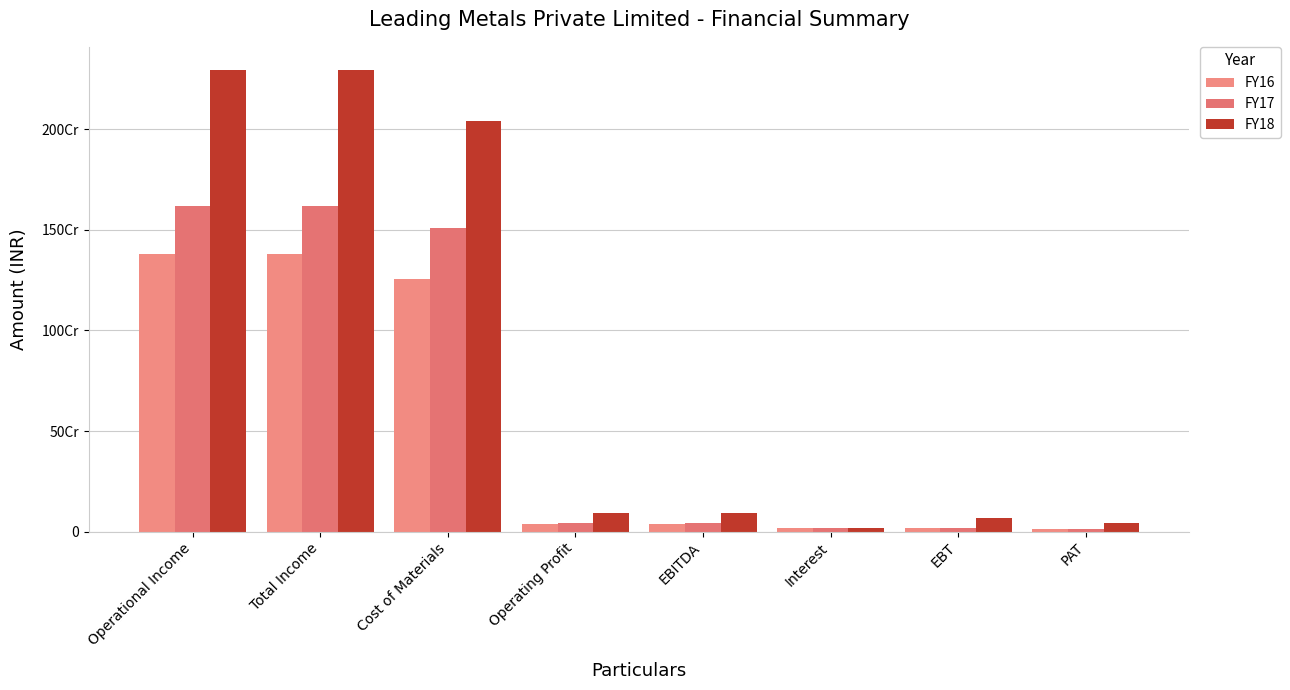

Are the bars horizontal?

No